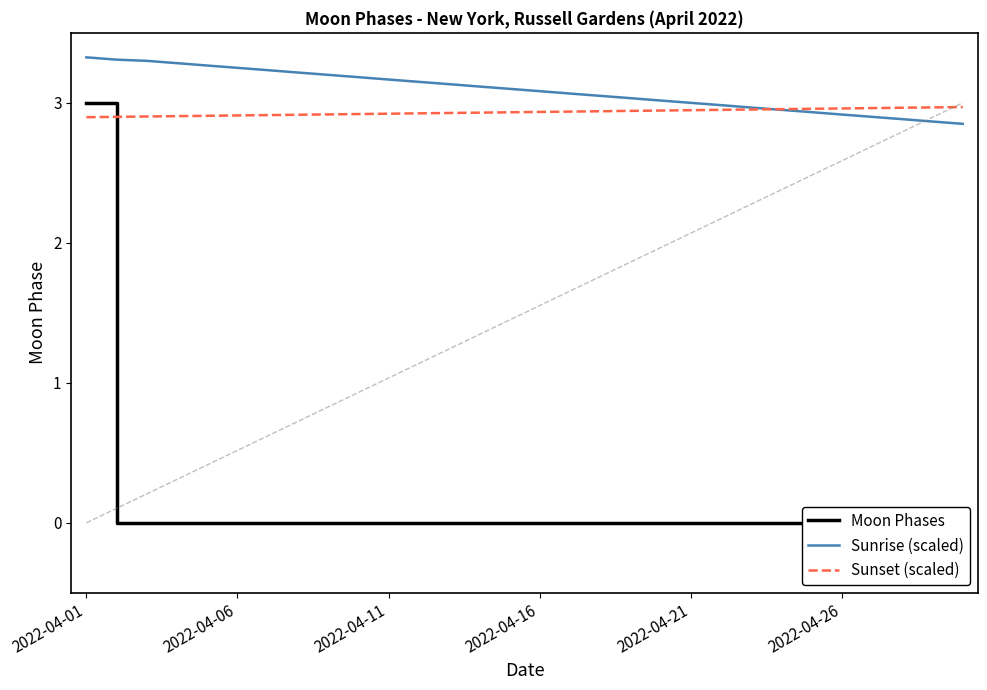

The value of Sunrise (scaled) at 19 is 3.0. True or false?

True